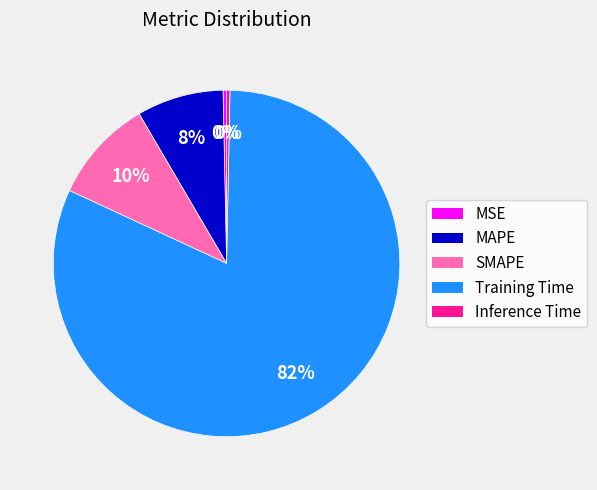

Is the sum of MAPE and MSE greater than half?

No